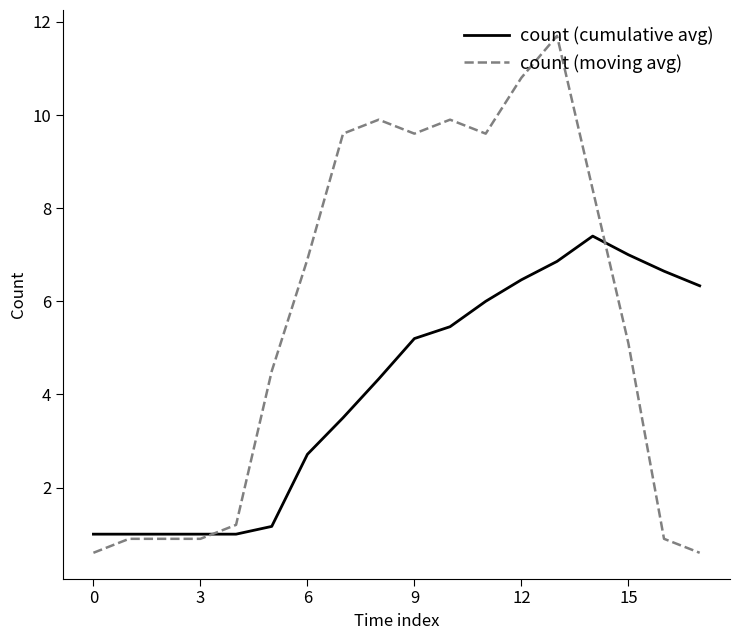

What is the minimum value shown in the chart?

0.6